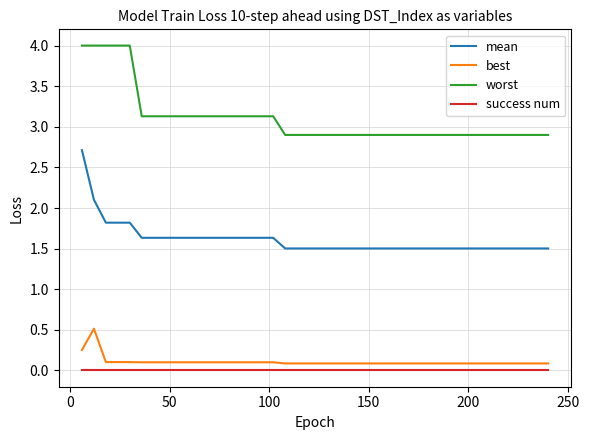

True or false: worst and mean intersect in this chart.

False